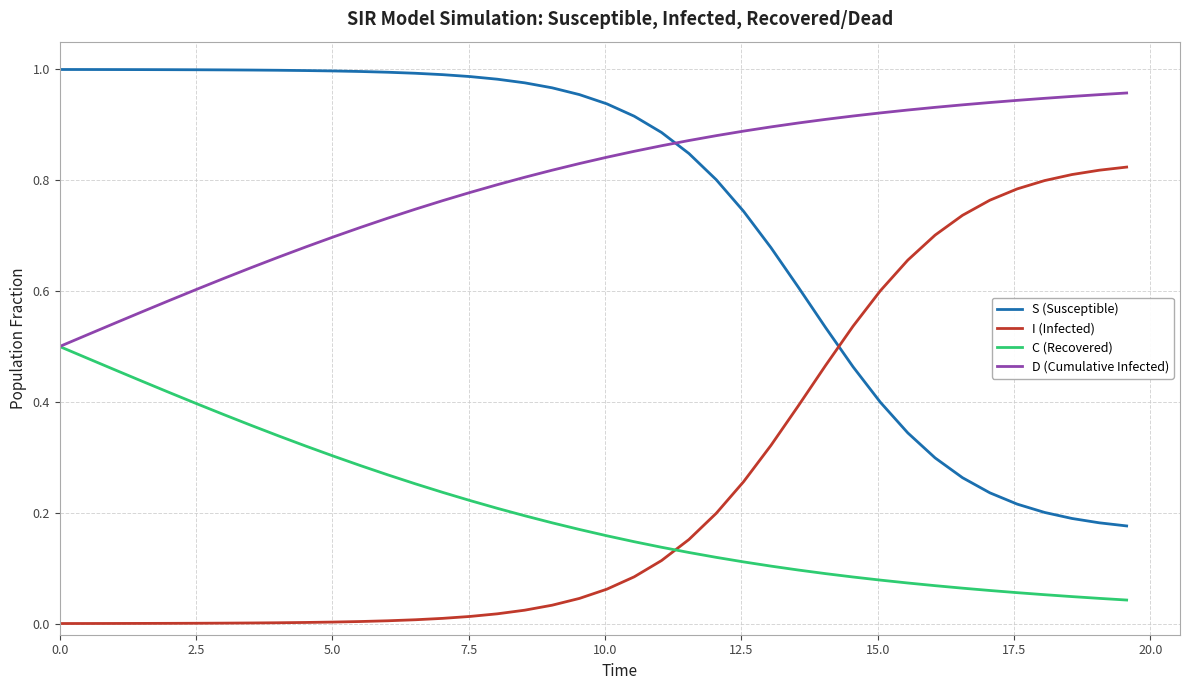

At how many categories does at least one series exceed 0?

40